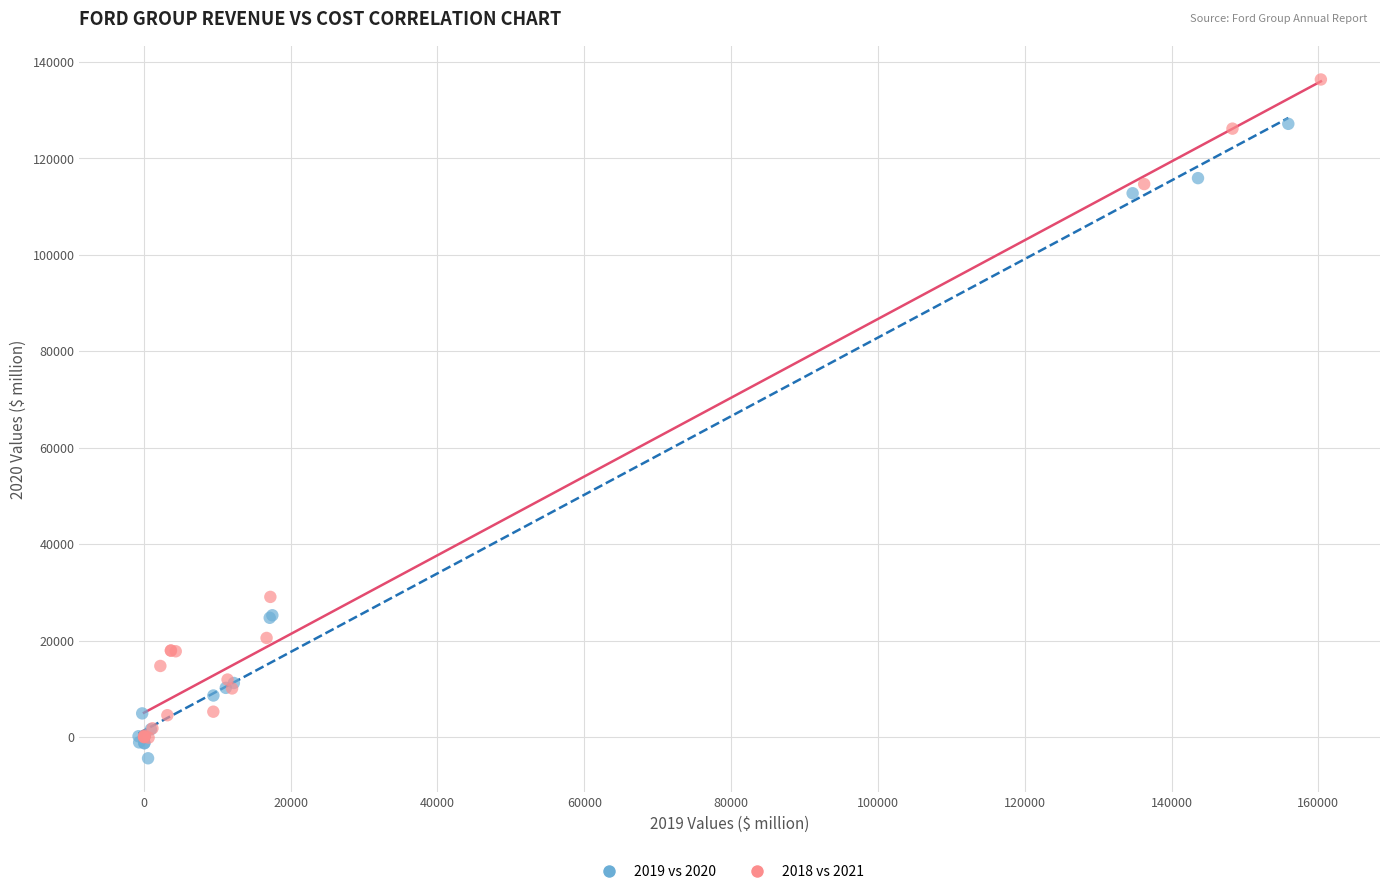

Which series has the widest spread of Y values?

2018 vs 2021